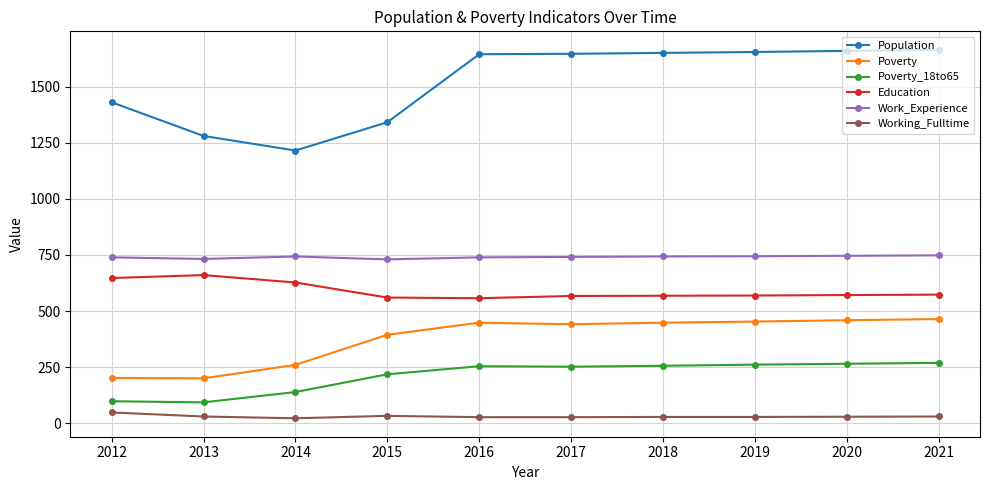

At how many categories does at least one series exceed 255?

10